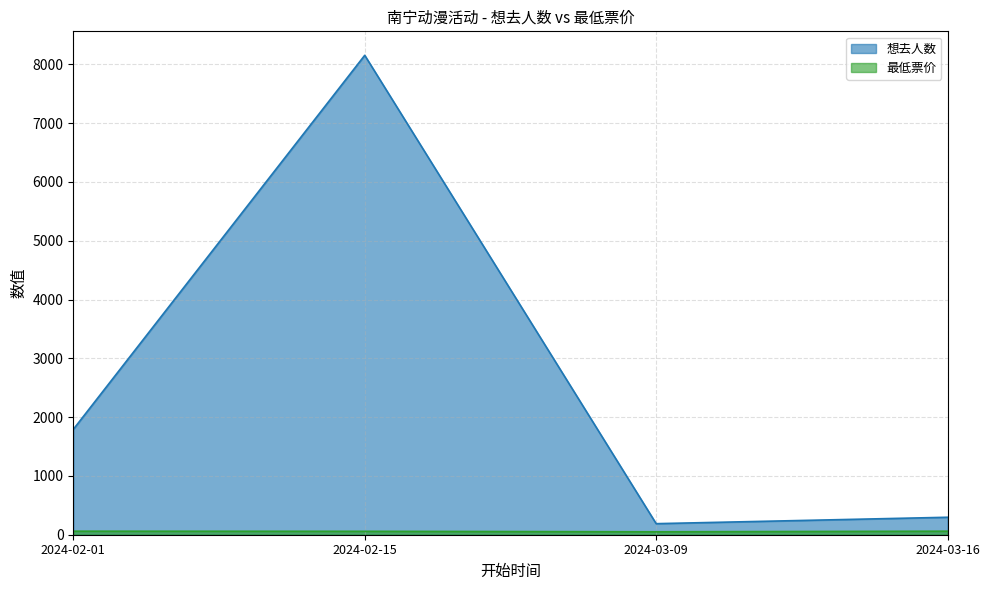

Where is 想去人数 nearest to the value 4170?

2024-02-01